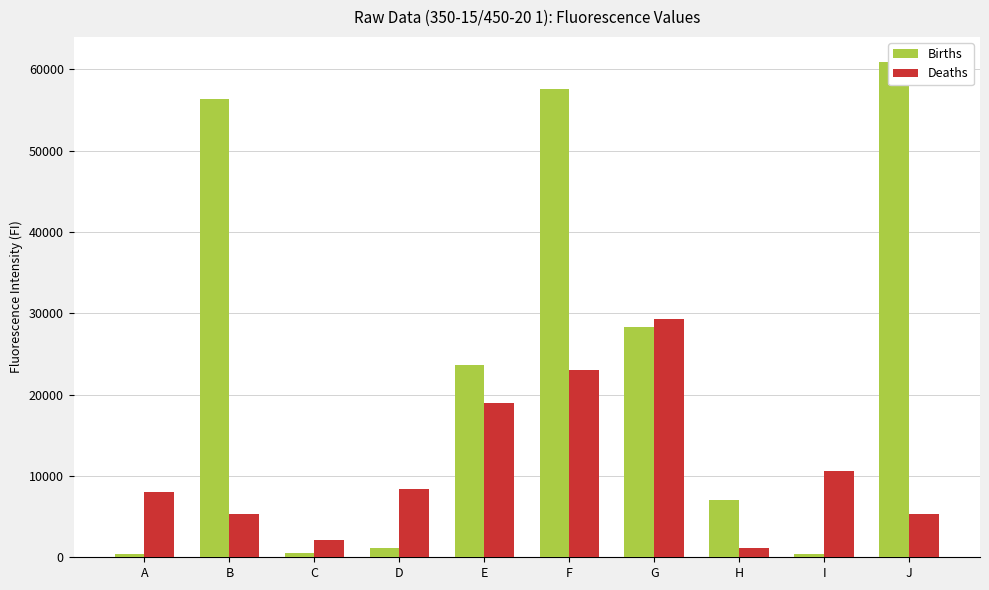

At how many categories does at least one series exceed 13694?

5